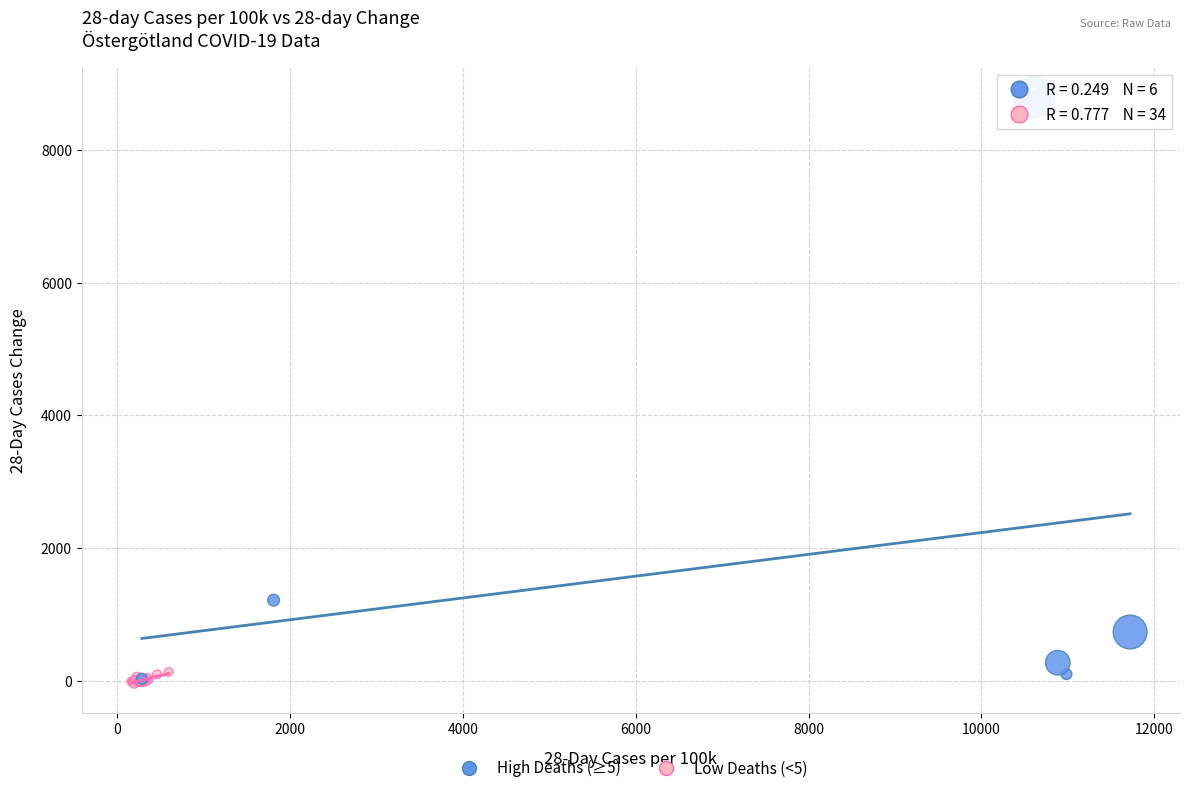

Which series contains the highest Y value?

High Deaths (≥5)